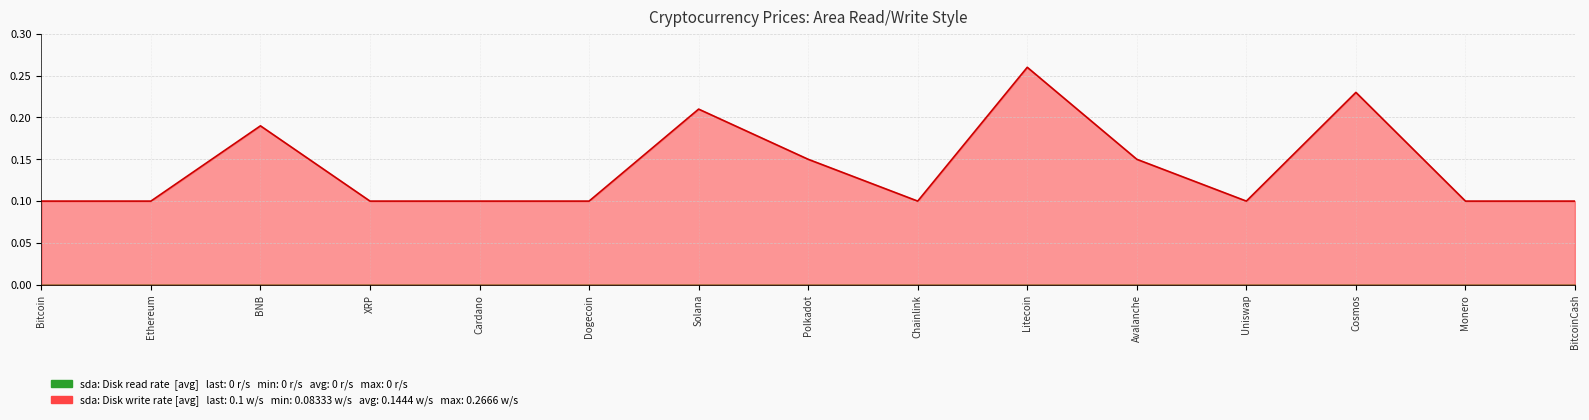

At which category does the data reach its first local peak?

BNB